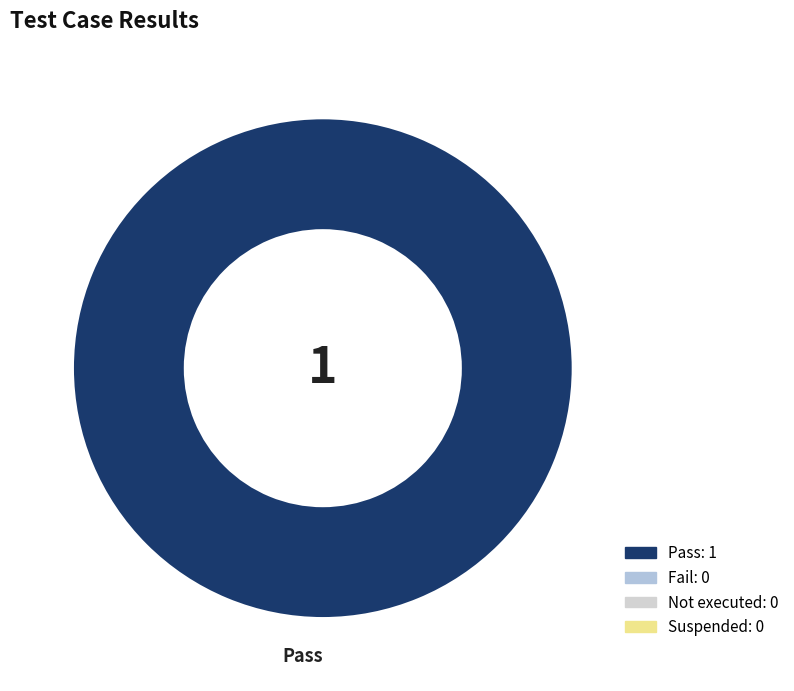

How many slices are in this pie chart?

1